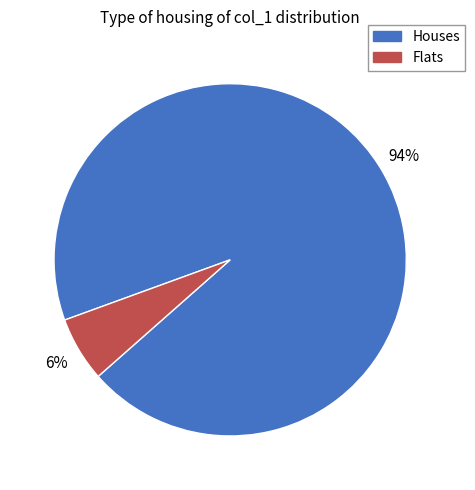

True or false: Houses accounts for 94% of the total.

True